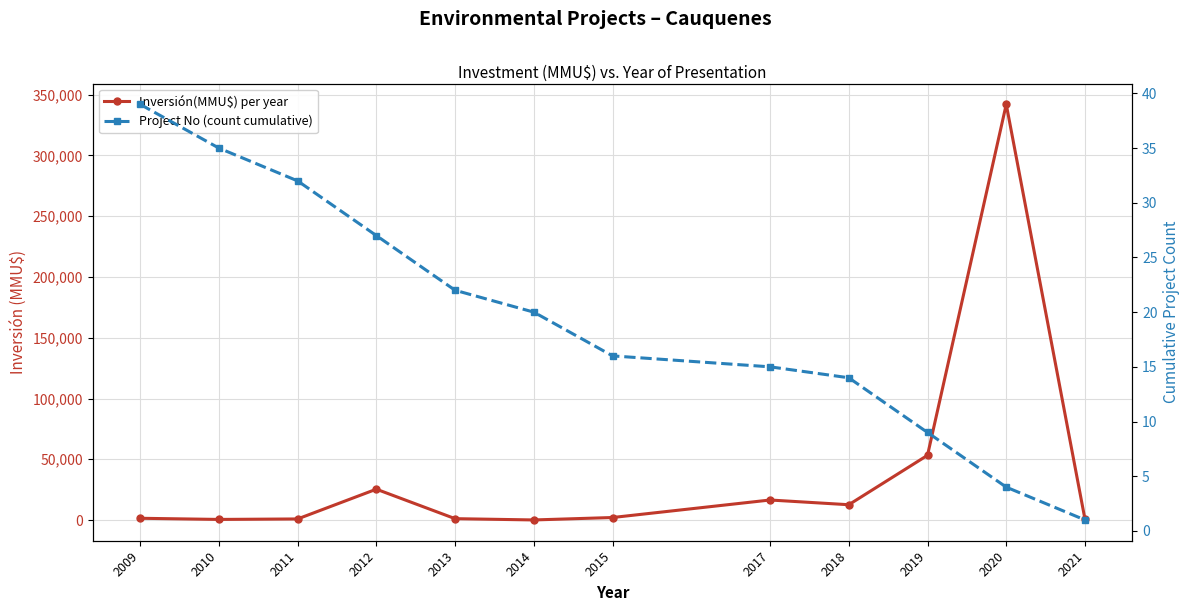

What is the value of the Project No (count cumulative) point at the 3rd from the left?

32